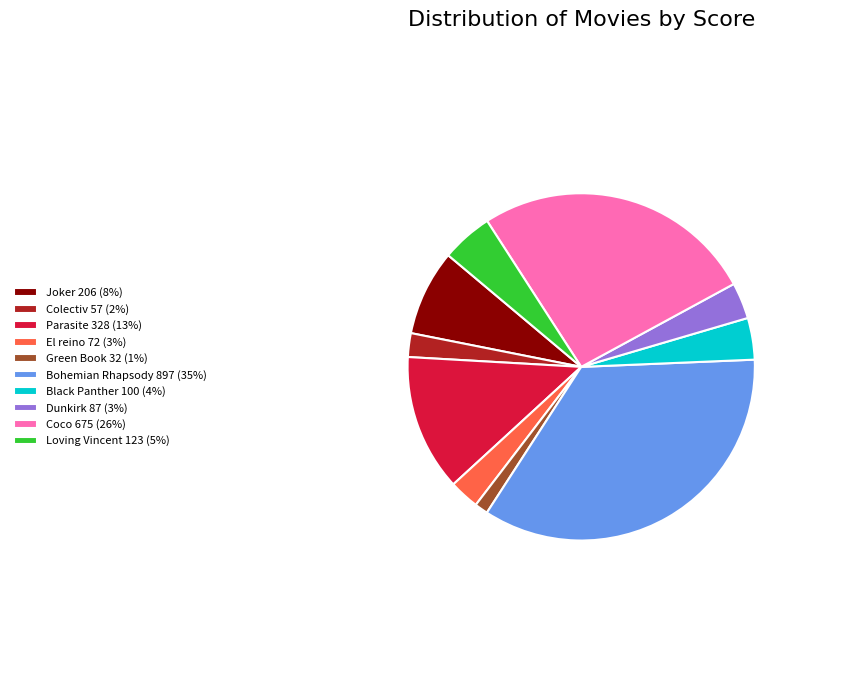

Which has a higher value, Bohemian Rhapsody or Coco?

Bohemian Rhapsody